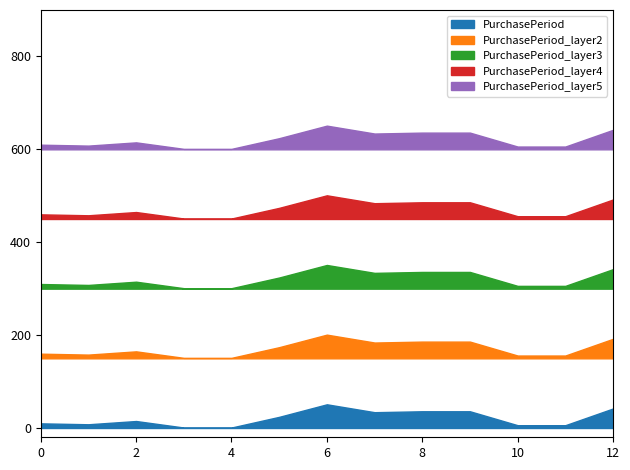

What is the sum of all values?

270